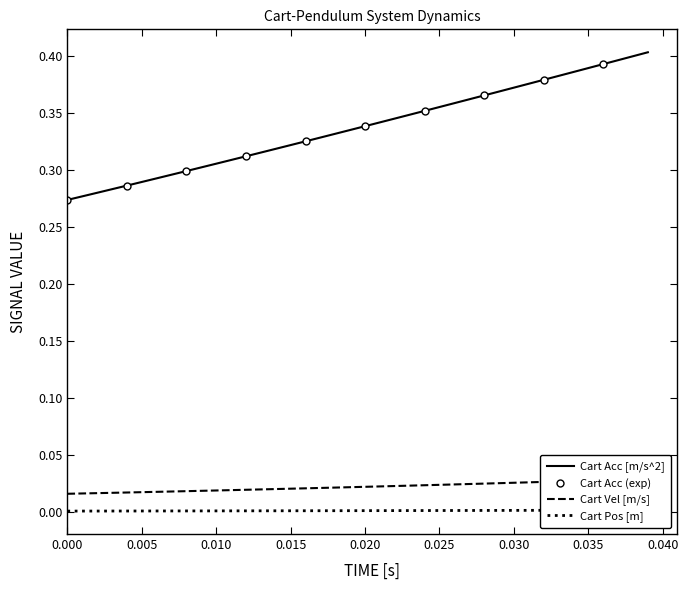

Which series has the largest total across all categories?

Cart Acc [m/s^2]